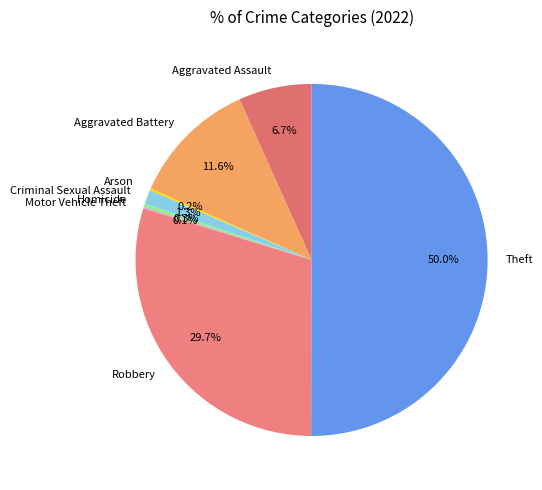

Which category has the biggest portion of the pie?

Theft